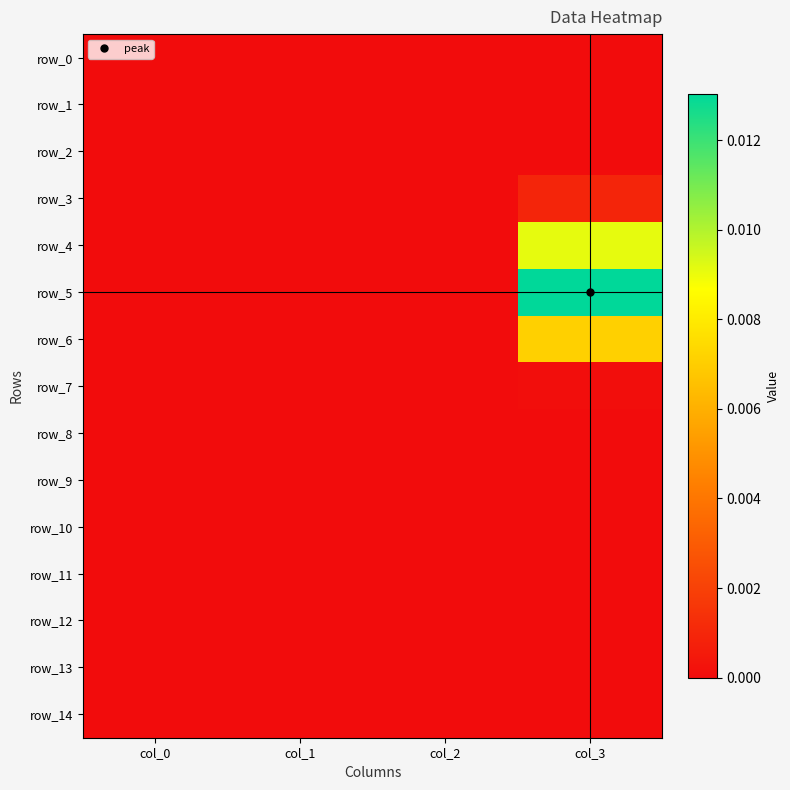

Which category has the highest value across all series?

col_3